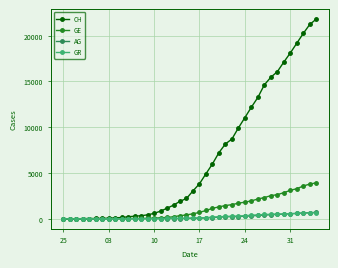

Which series has the largest range (max minus min)?

CH